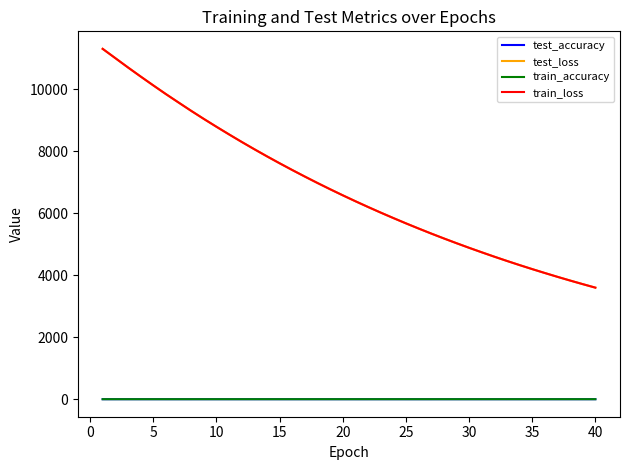

True or false: train_accuracy and test_loss intersect in this chart.

False